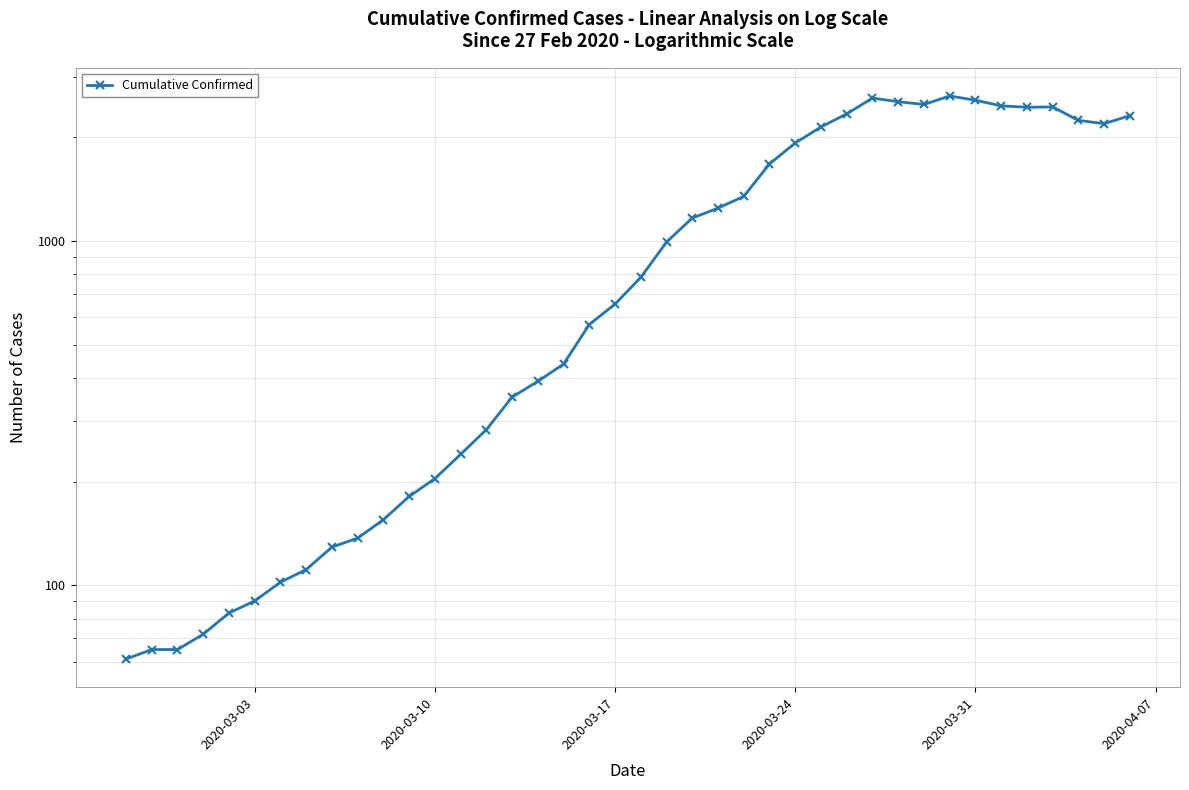

What is the average value?

1124